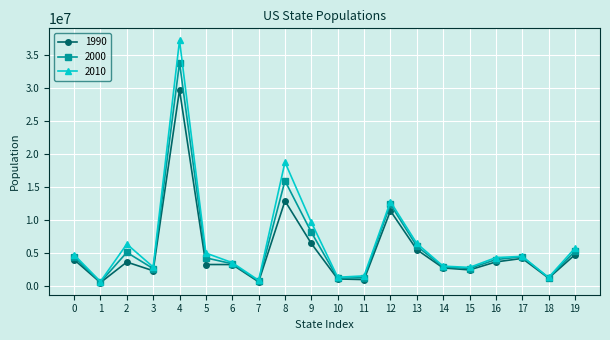

Is the value of 1990 at 0 greater than the value of 2010 at 11?

Yes